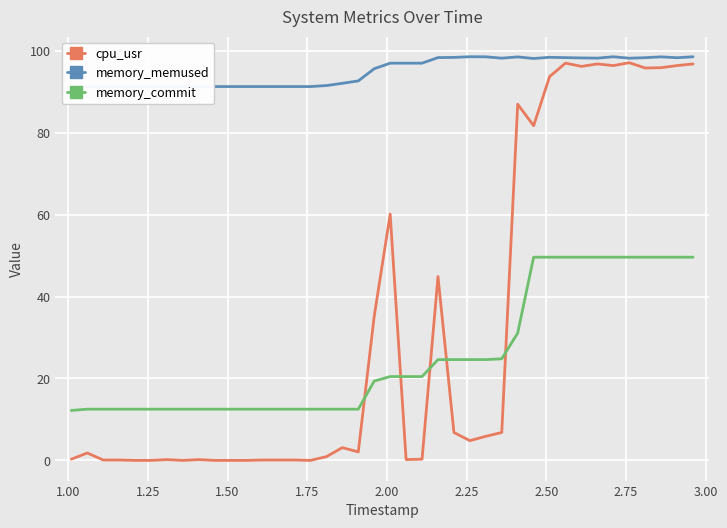

Reading right to left, list all the values displayed in this chart.

cpu_usr: 96.8	96.4	95.9	95.8	97.1	96.4	96.8	96.2	97.0	93.7	81.7	87.0	6.8	5.9	4.8	6.8	44.9	0.3	0.2	60.1	35.2	2.1	3.1	0.9	0.0	0.1	0.1	0.1	0.0	0.0	0.0	0.2	0.0	0.2	0.0	0.0	0.1	0.1	1.8	0.3
memory_memused: 98.5	98.3	98.5	98.3	98.2	98.5	98.2	98.3	98.3	98.4	98.1	98.5	98.2	98.5	98.6	98.4	98.3	97.0	97.0	97.0	95.6	92.7	92.1	91.5	91.3	91.3	91.3	91.3	91.3	91.3	91.3	91.3	91.3	91.3	91.3	91.3	91.3	91.3	91.3	91.2
memory_commit: 49.6	49.6	49.6	49.6	49.6	49.6	49.6	49.6	49.6	49.6	49.6	31.1	24.8	24.6	24.6	24.6	24.6	20.5	20.5	20.5	19.4	12.5	12.5	12.5	12.5	12.5	12.5	12.5	12.5	12.5	12.5	12.5	12.5	12.5	12.5	12.5	12.5	12.5	12.5	12.2